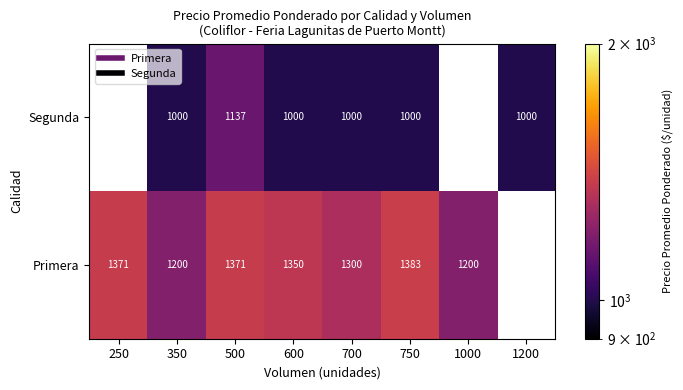

Between 600 and 1200, which is larger?

1200